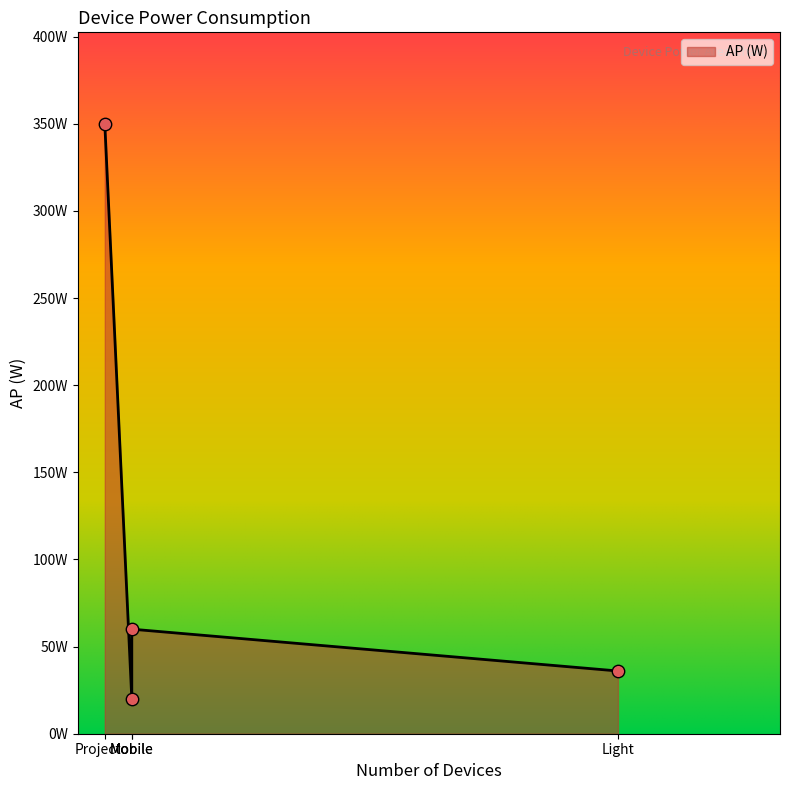

What is the ratio of the value at Mobile to the value at Laptop?

0.3